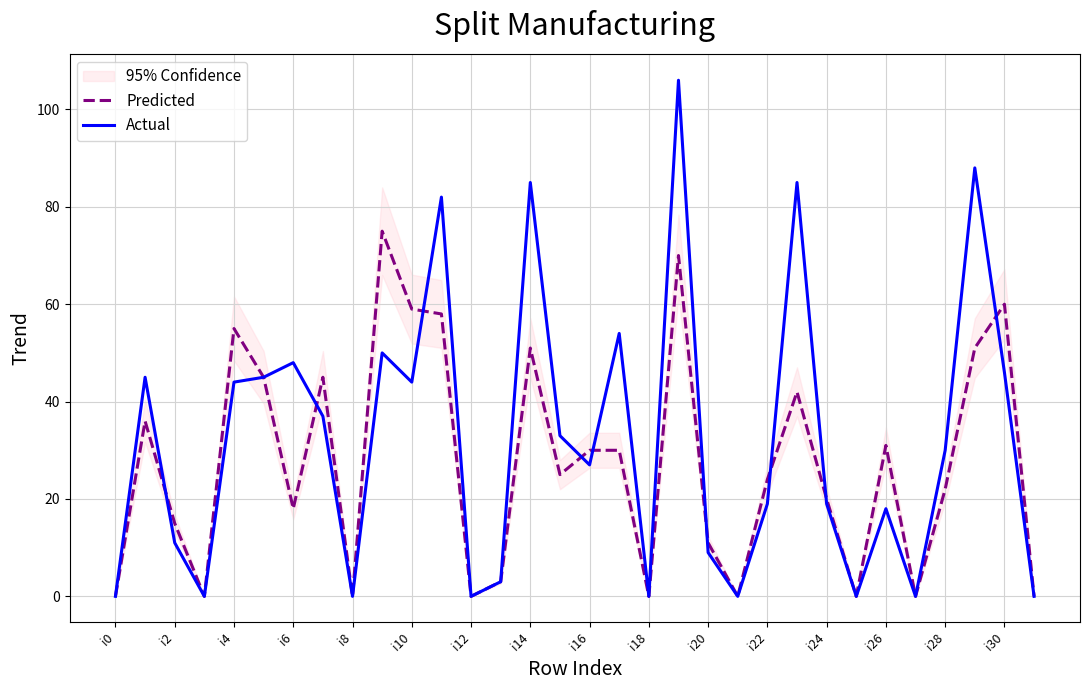

Rank the series by their average value, from highest to lowest.

Actual, Predicted